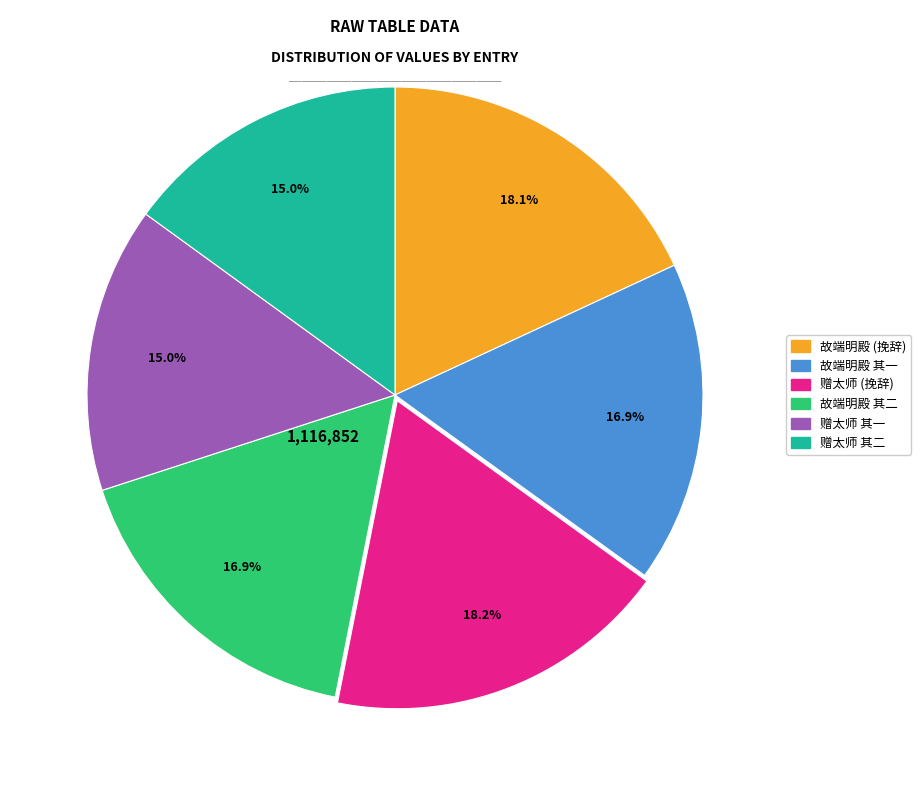

What percentage is NOT represented by 故端明殿 其一?

83.1%